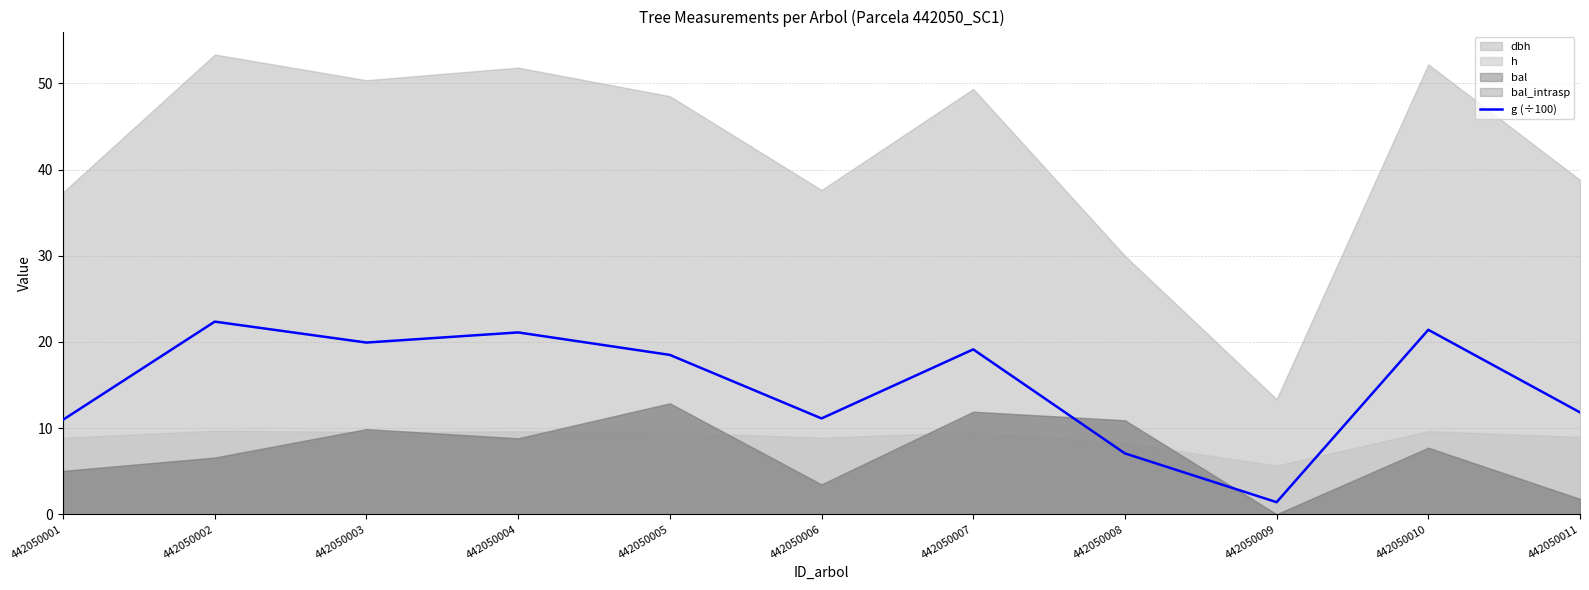

Reading left to right, extract all data points from this chart.

442050001=11.0	442050002=22.4	442050003=19.9	442050004=21.1	442050005=18.5	442050006=11.1	442050007=19.1	442050008=7.1	442050009=1.4	442050010=21.4	442050011=11.8